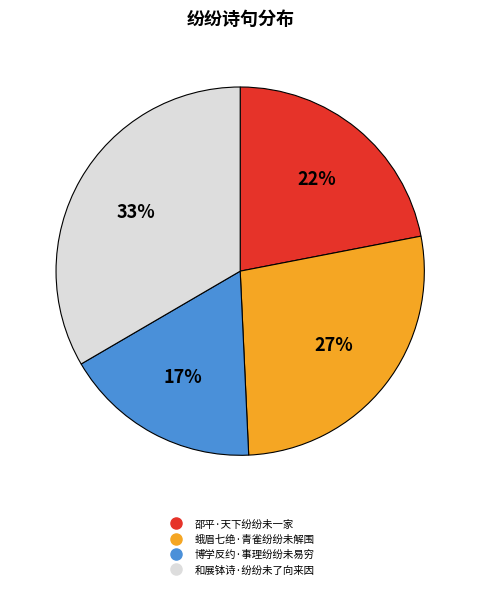

The 邵平·天下纷纷未一家 slice represents 22% of the pie. True or false?

True